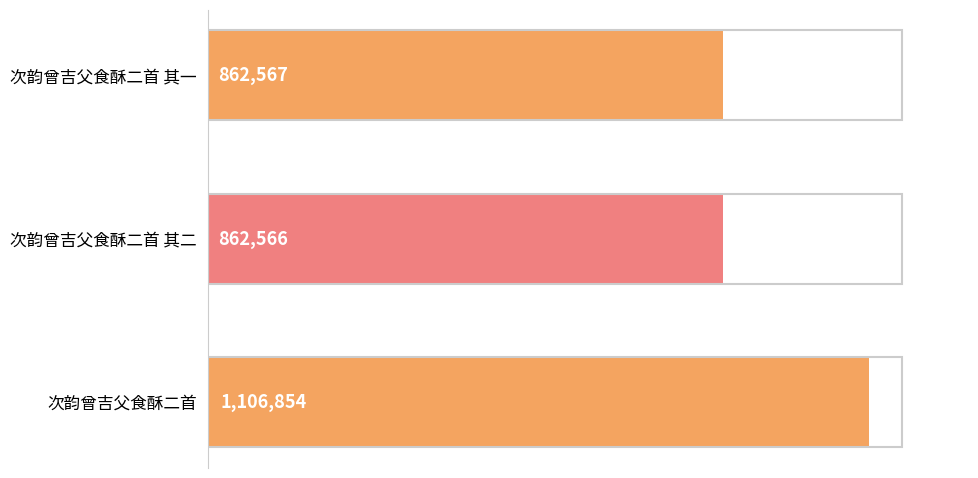

What is the greatest value displayed?

1106854